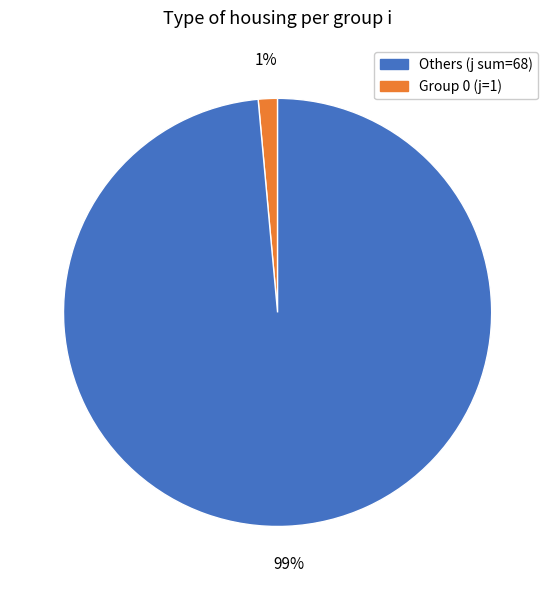

Is there a majority slice in this chart?

Yes